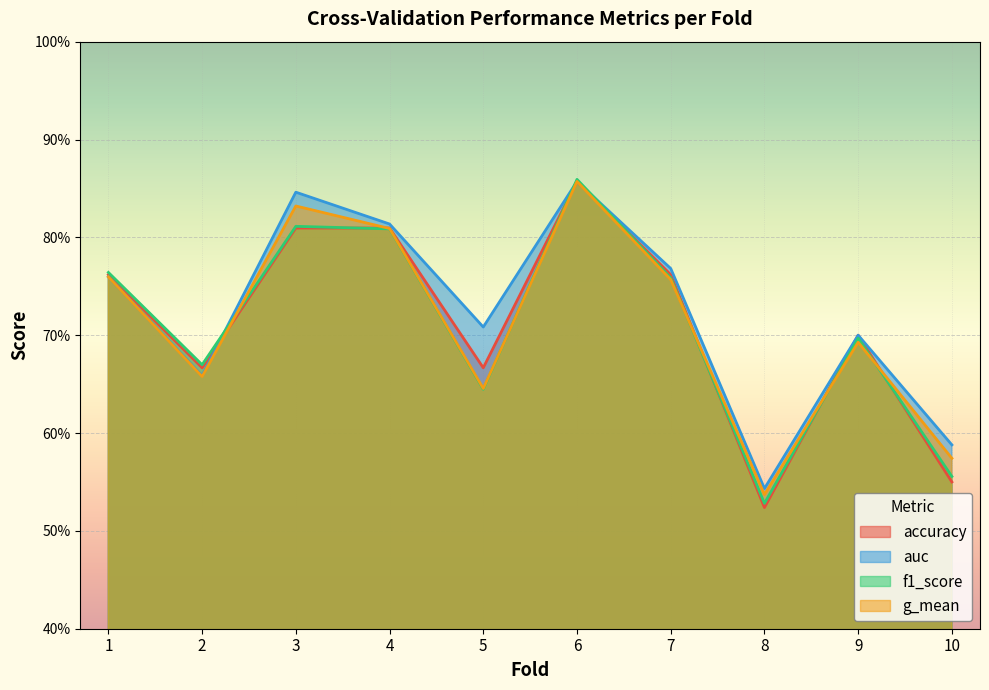

How many series are shown in this chart?

4